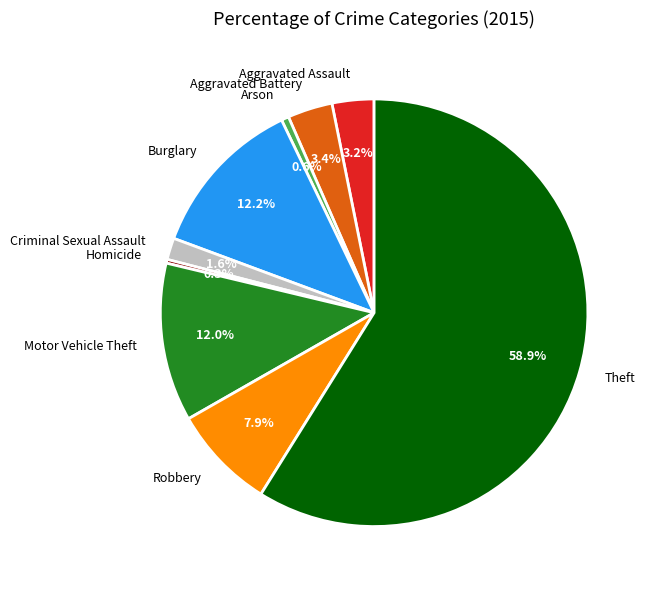

Between Aggravated Assault and Robbery, which is larger?

Robbery